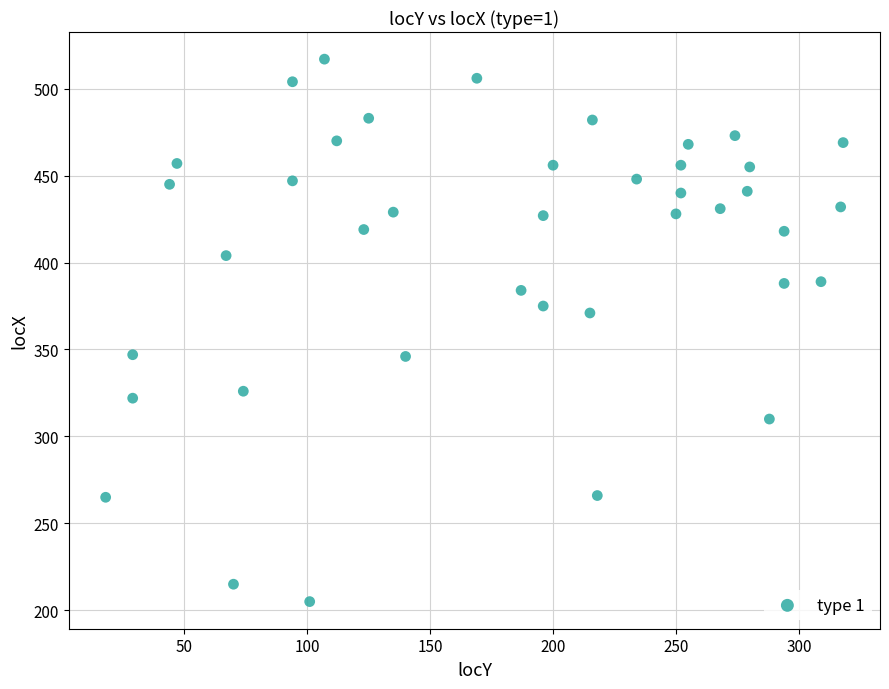

What Y value in the scatter plot is closest to 361?

371